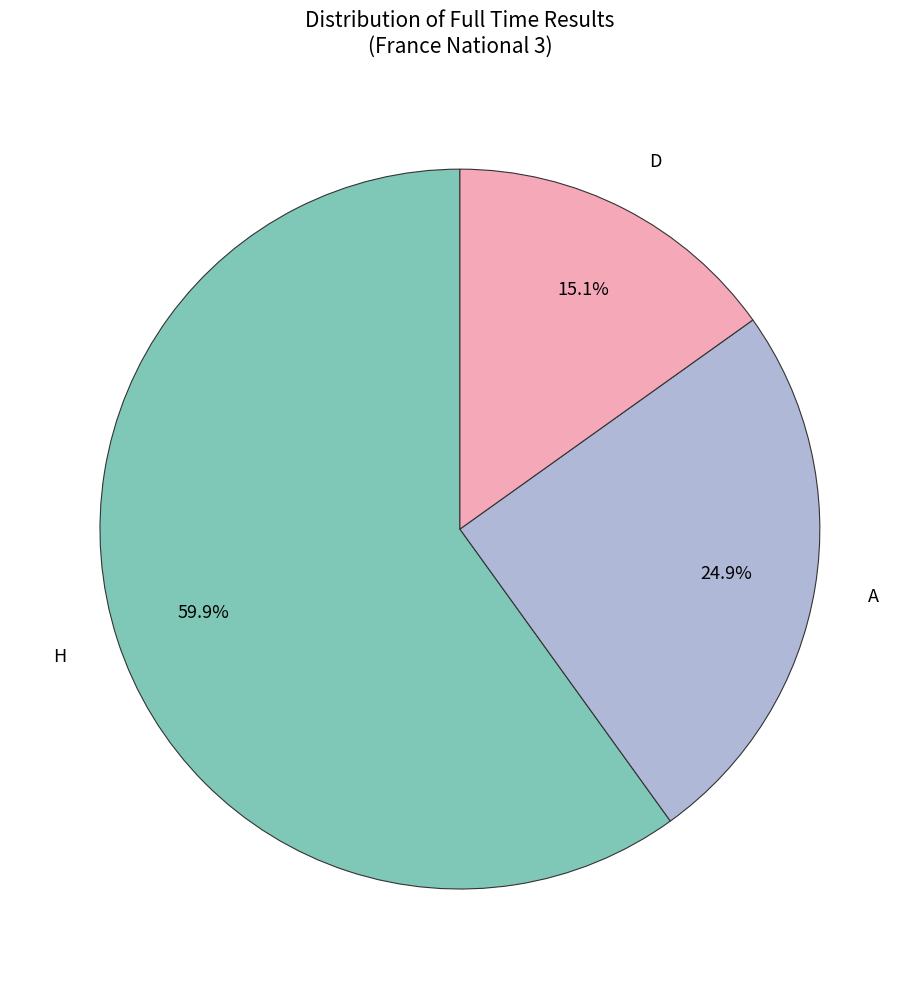

Is there any slice that represents more than half of the pie?

Yes